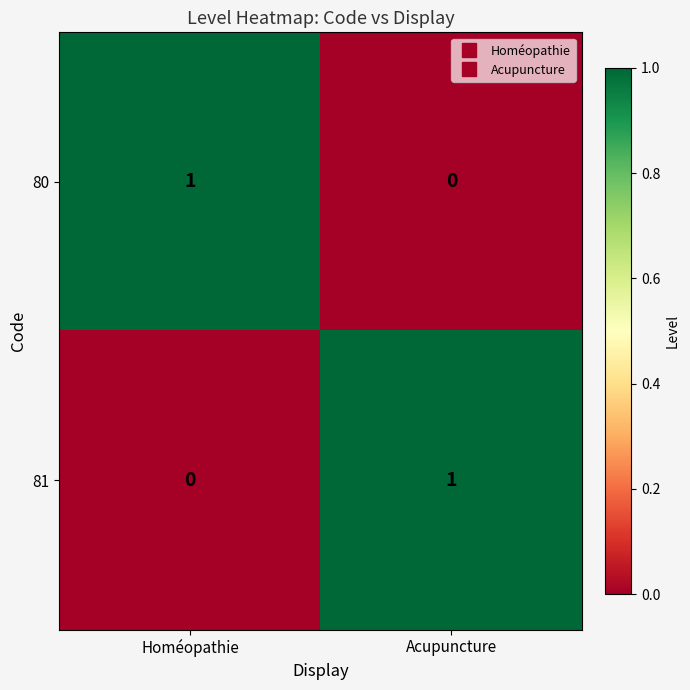

True or false: 80 has a value of 0 at Acupuncture.

True